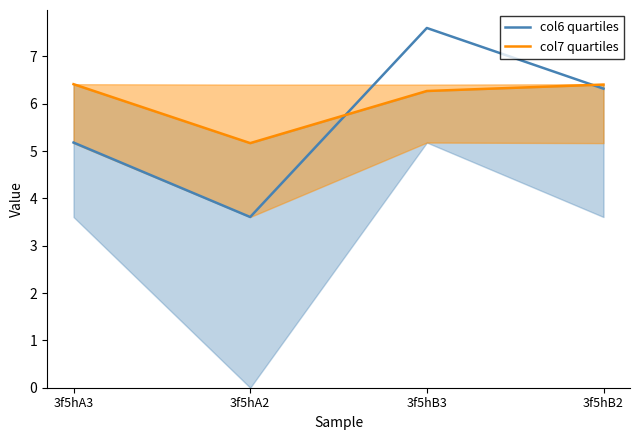

Where is the first local minimum for col7 quartiles?

3f5hA2